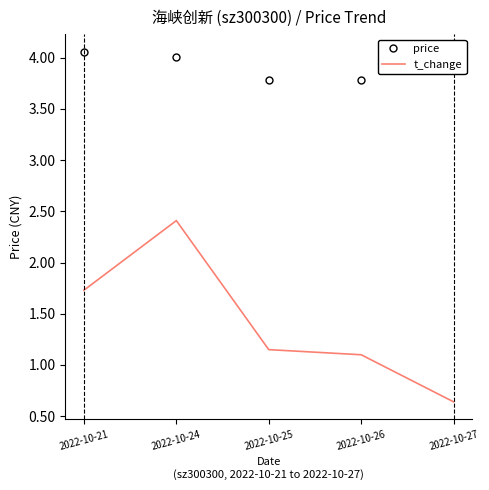

The price series shows 1.1 at 2022-10-27. True or false?

False